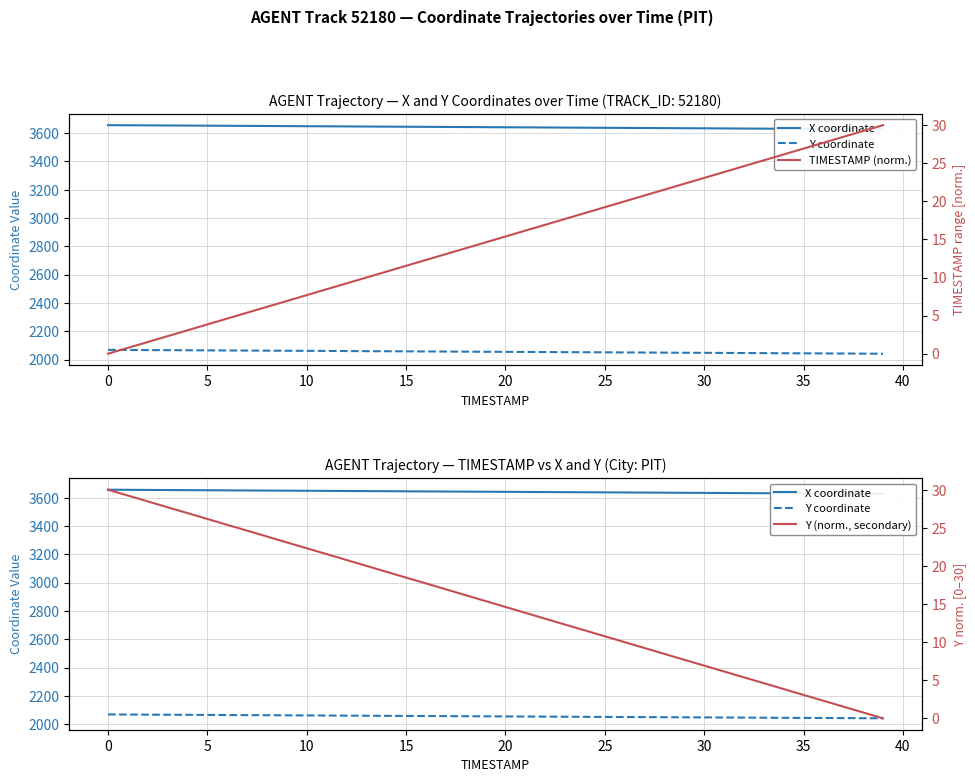

Rank the series by their maximum value, from highest to lowest.

X coordinate, Y coordinate, TIMESTAMP (norm.), Y (norm., secondary)